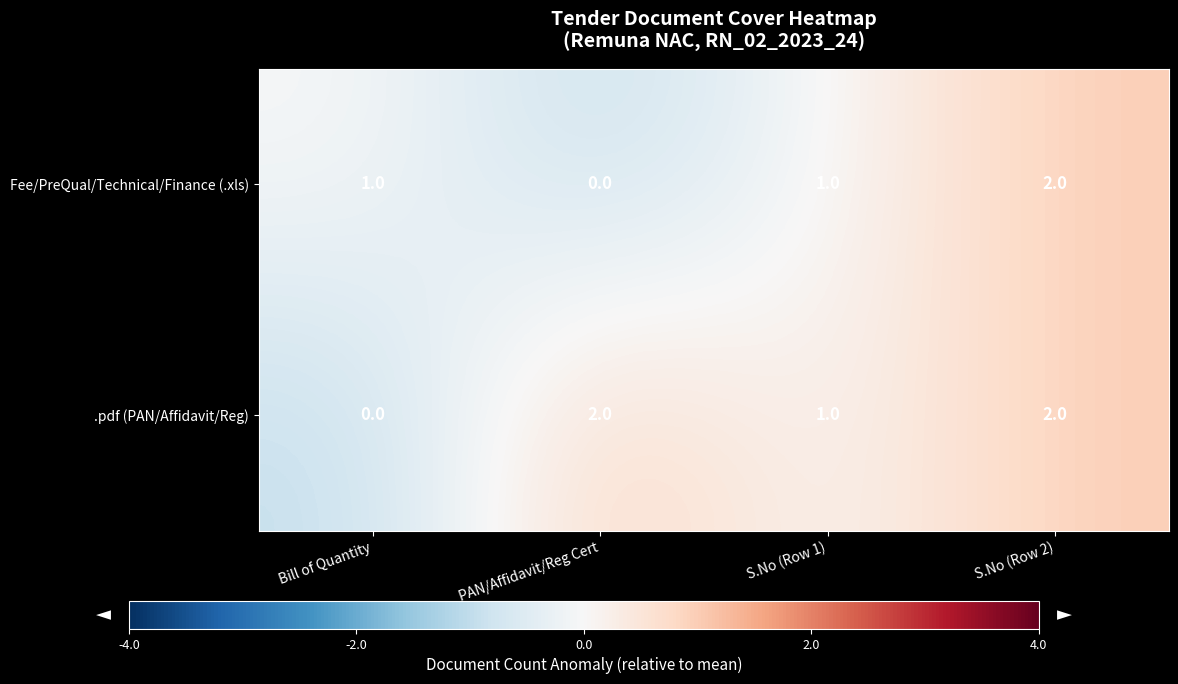

The value of Fee/PreQual/Technical/Finance (.xls) at S.No (Row 2) is 3. True or false?

False